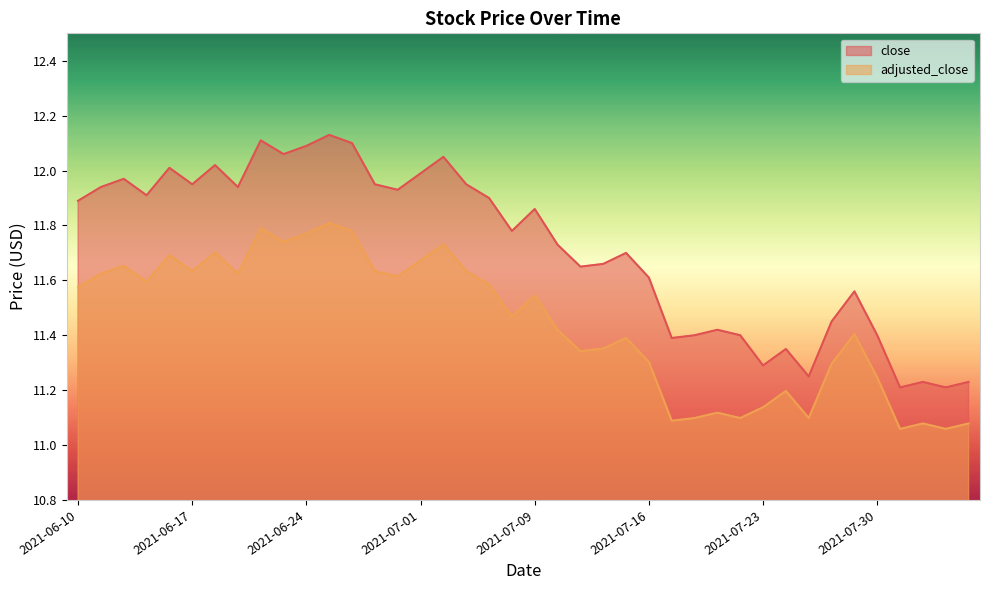

What is the label of the 16th point from the right?

2021-07-15